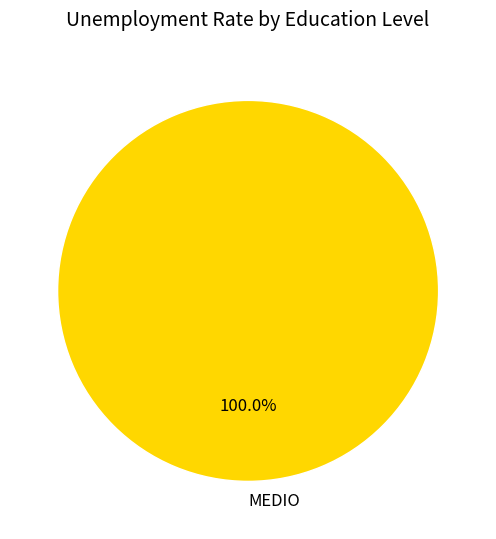

Rank the categories by value from highest to lowest.

MEDIO